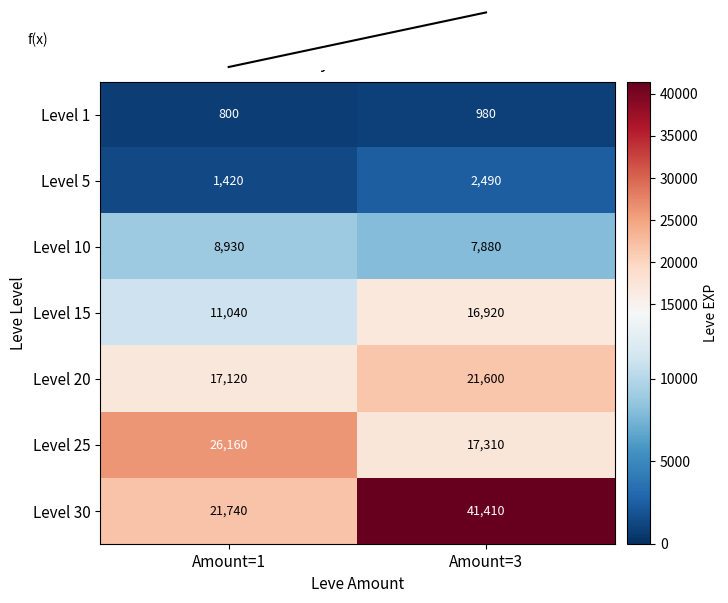

Which series has the largest range (max minus min)?

Level 30